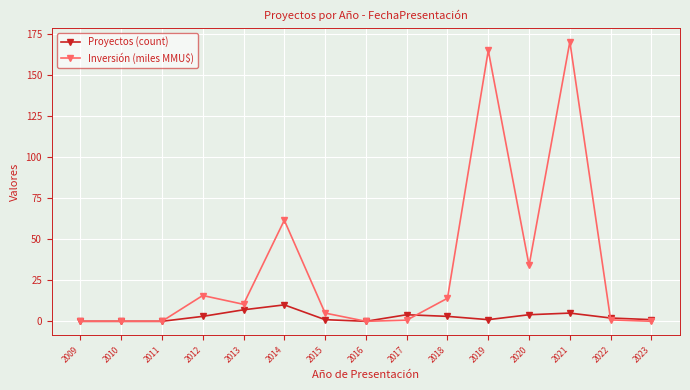

What is the difference between the highest and lowest values at 2023?

1.0